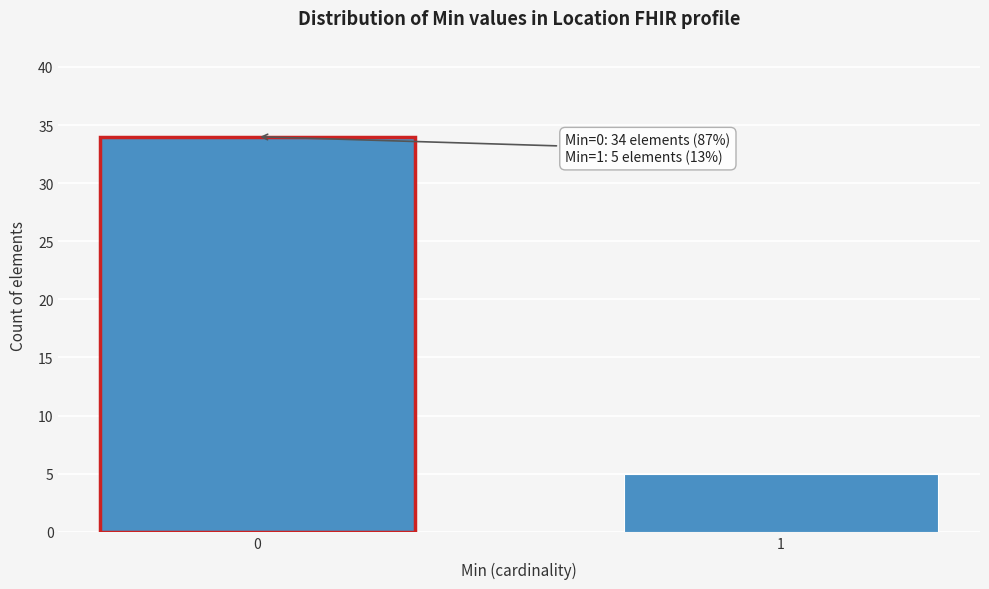

Reading right to left, extract all data points from this chart.

5	34